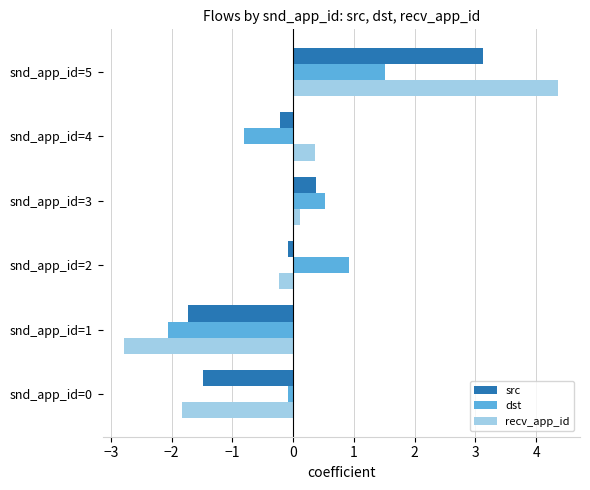

At which category does the chart reach its minimum across all series?

snd_app_id=1